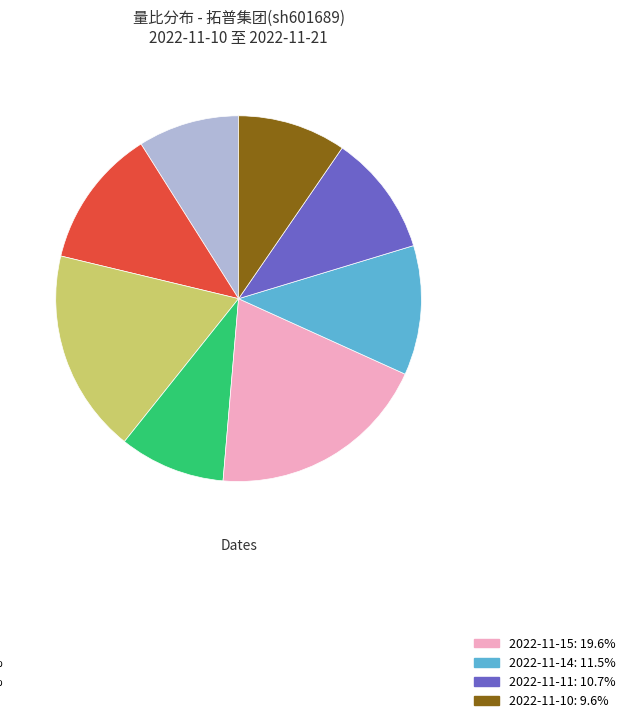

Is there any slice that represents more than half of the pie?

No